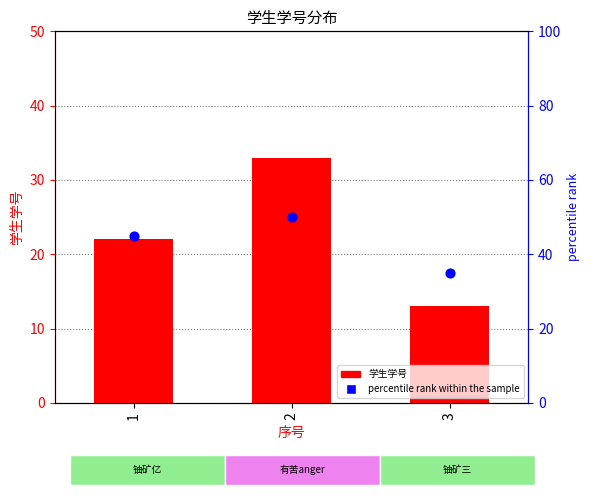

What is the total value across all series at 1?

67